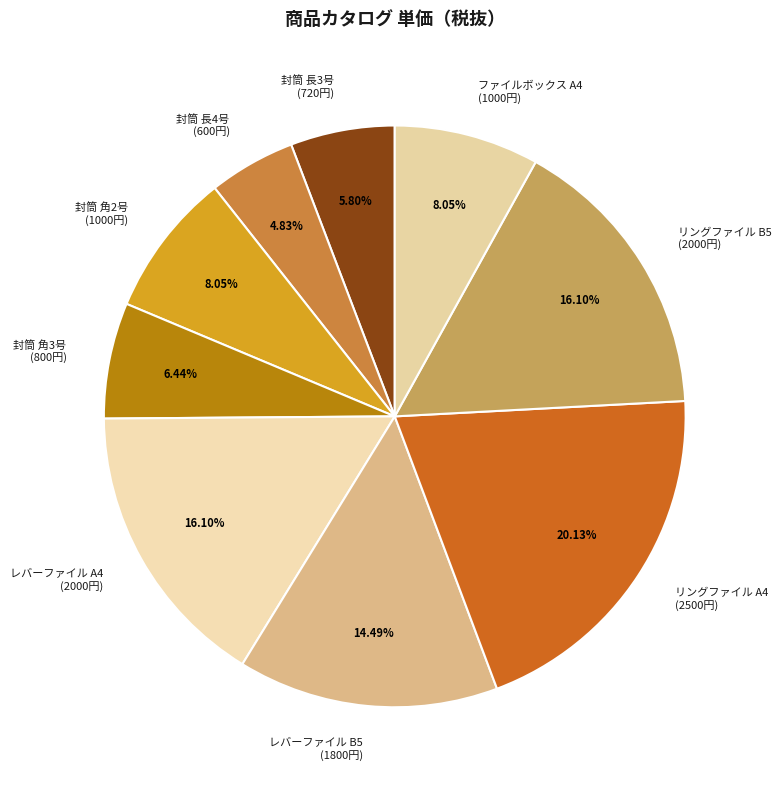

Combined, do ファイルボックス A4 (1000円) and 封筒 長3号 (720円) account for over 50%?

No